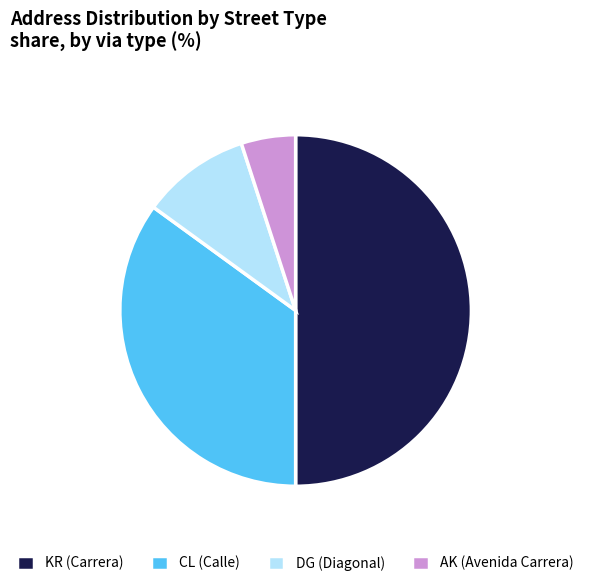

Rank the categories by value from highest to lowest.

KR (Carrera), CL (Calle), DG (Diagonal), AK (Avenida Carrera)